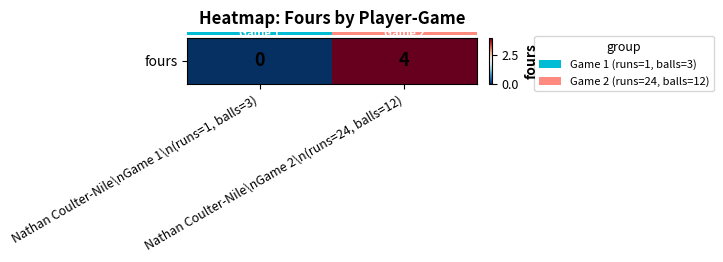

List the labels in order of value, largest first.

Nathan Coulter-Nile\nGame 2\n(runs=24, balls=12), Nathan Coulter-Nile\nGame 1\n(runs=1, balls=3)